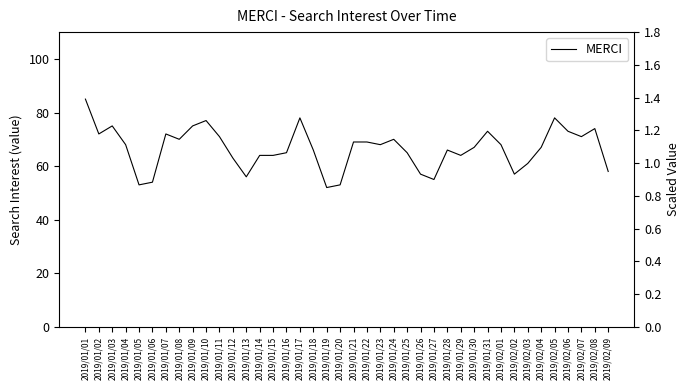

Reading left to right, list all the values displayed in this chart.

2019/01/01=85	2019/01/02=72	2019/01/03=75	2019/01/04=68	2019/01/05=53	2019/01/06=54	2019/01/07=72	2019/01/08=70	2019/01/09=75	2019/01/10=77	2019/01/11=71	2019/01/12=63	2019/01/13=56	2019/01/14=64	2019/01/15=64	2019/01/16=65	2019/01/17=78	2019/01/18=66	2019/01/19=52	2019/01/20=53	2019/01/21=69	2019/01/22=69	2019/01/23=68	2019/01/24=70	2019/01/25=65	2019/01/26=57	2019/01/27=55	2019/01/28=66	2019/01/29=64	2019/01/30=67	2019/01/31=73	2019/02/01=68	2019/02/02=57	2019/02/03=61	2019/02/04=67	2019/02/05=78	2019/02/06=73	2019/02/07=71	2019/02/08=74	2019/02/09=58